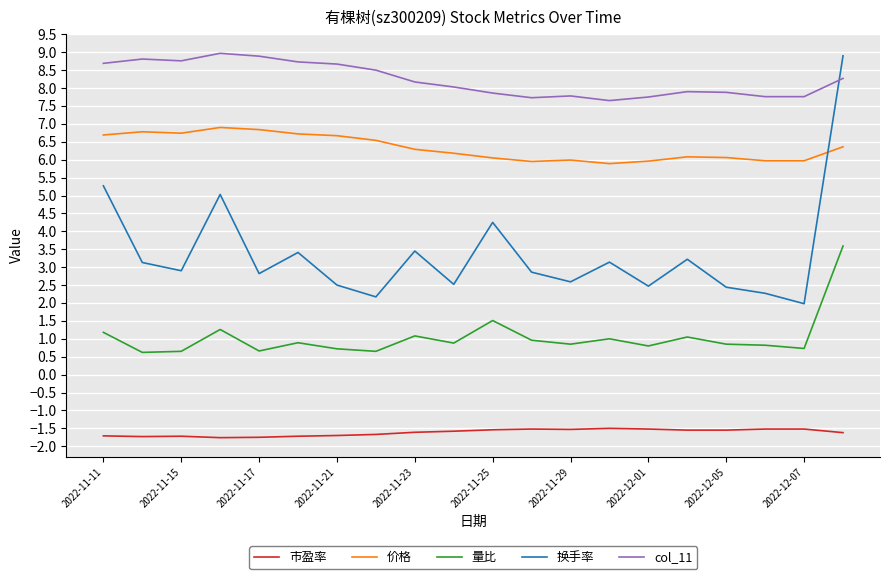

What is the difference between the maximum and minimum values in the col_11 series?

1.3